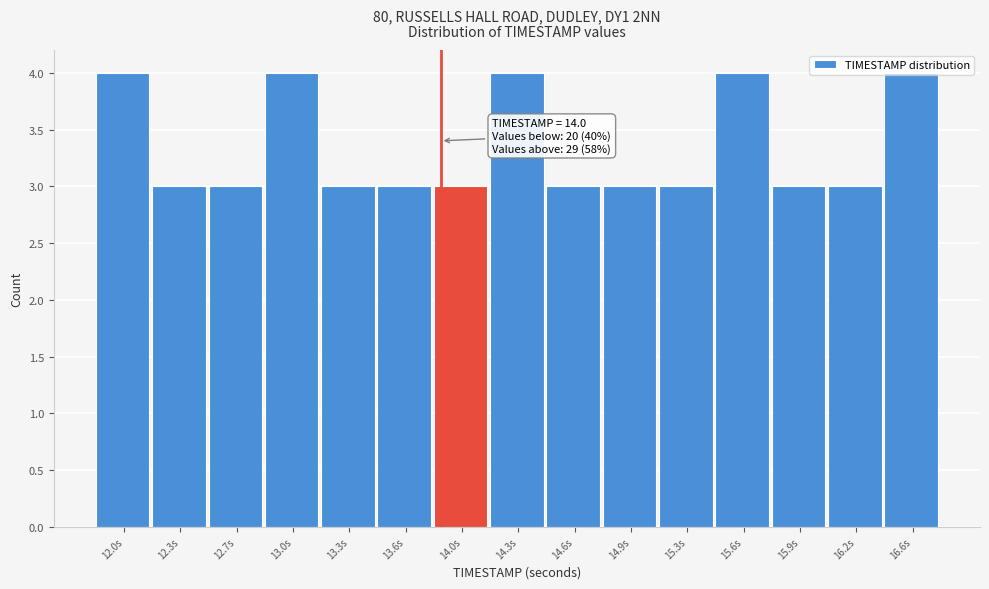

What is the average value?

3